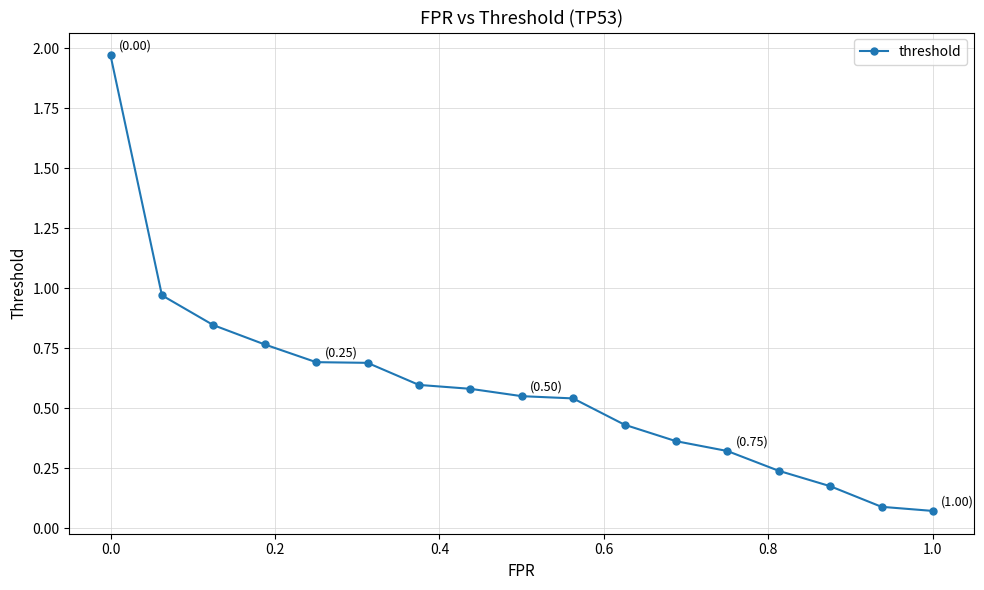

What is the value of the 6th point from the left?

0.7